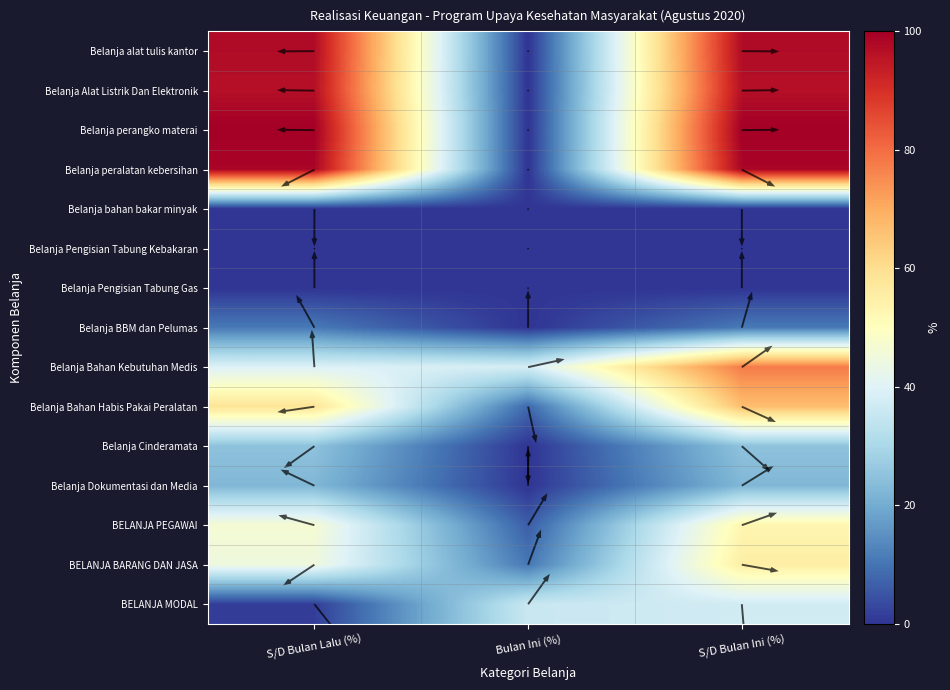

At which label does Belanja peralatan kebersihan first exceed 98?

S/D Bulan Lalu (%)